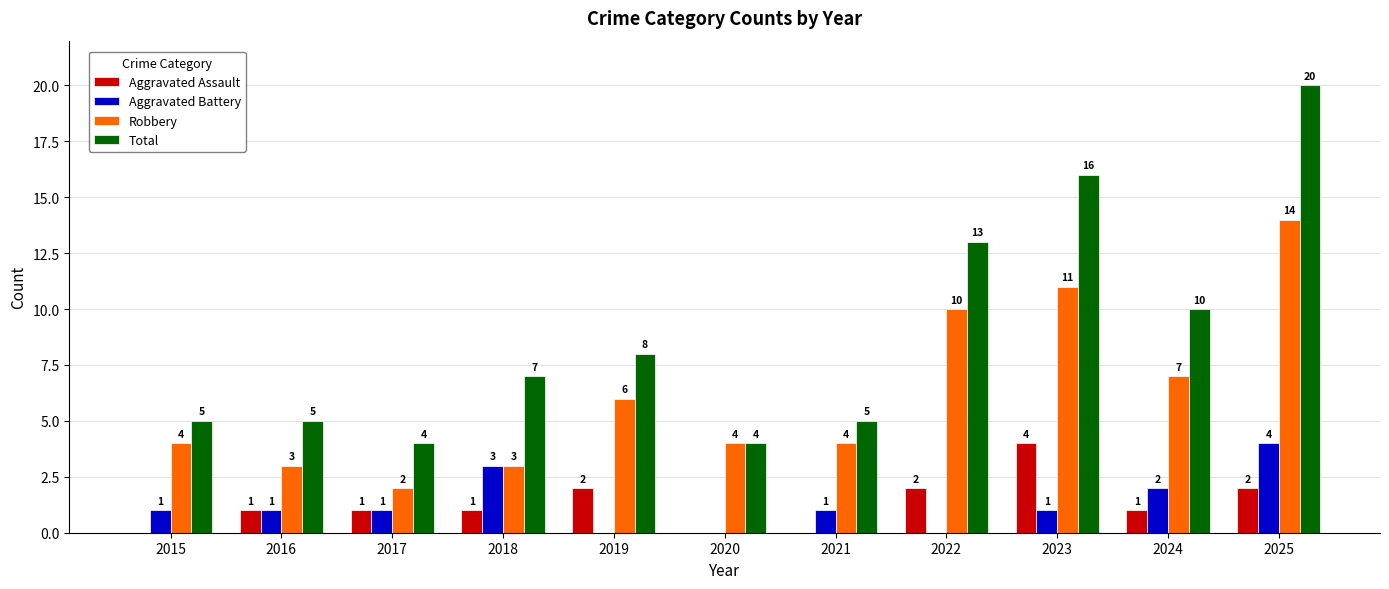

The value of Robbery at 2024 is 7. True or false?

True